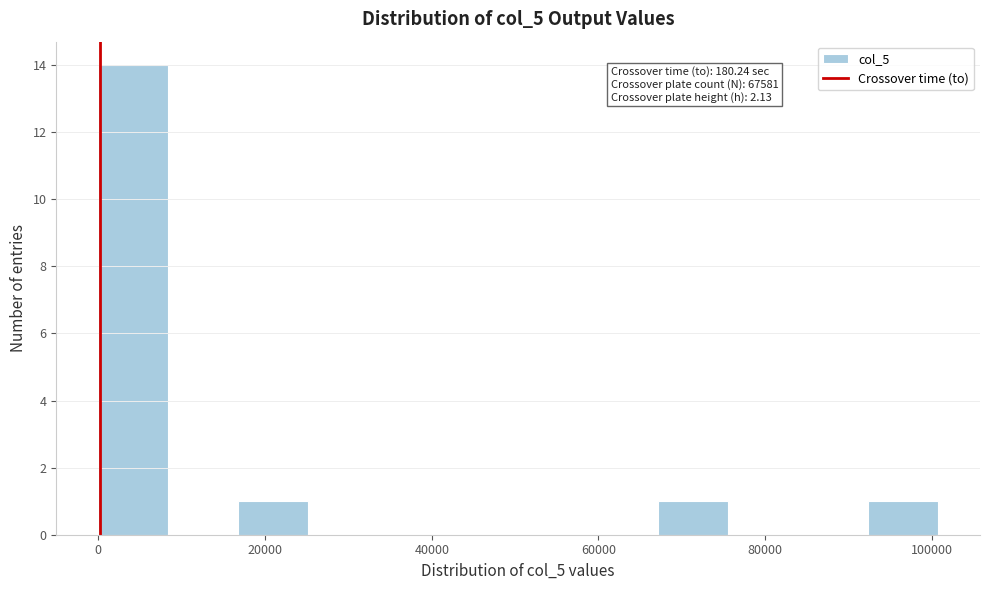

Which range on the x-axis has the tallest bar?

0 to 8000